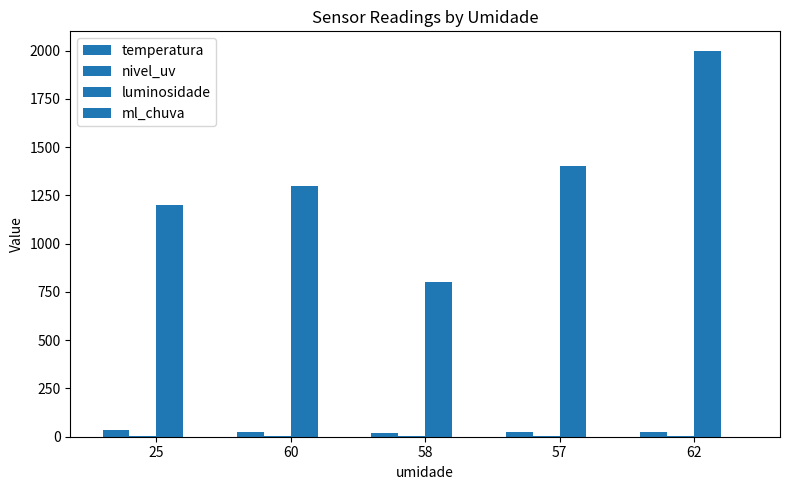

Rank the series by their maximum value, from lowest to highest.

ml_chuva, nivel_uv, temperatura, luminosidade